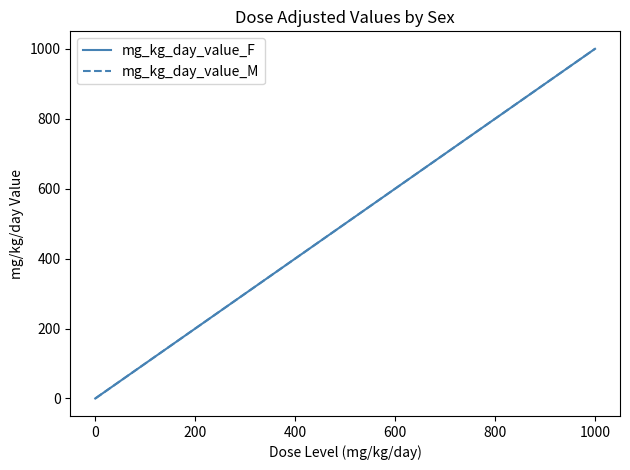

Is this an area chart (filled region under the line)?

No